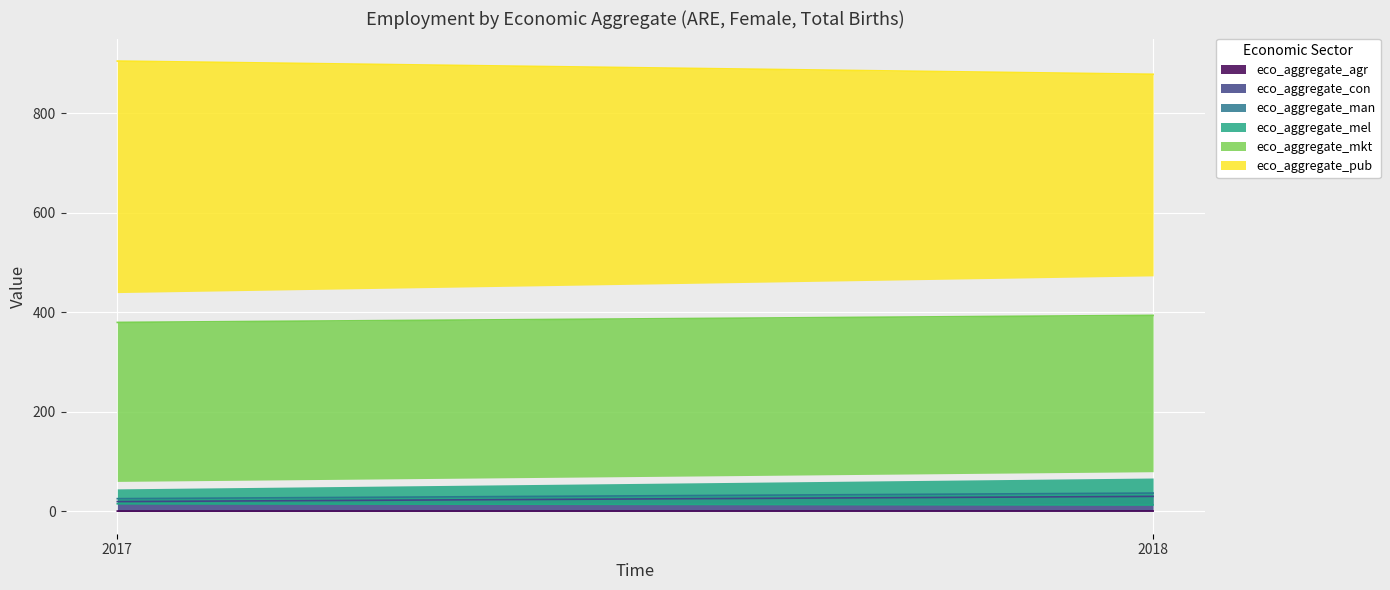

What is the difference between the eco_aggregate_man values at 2017 and 2018?

11.2